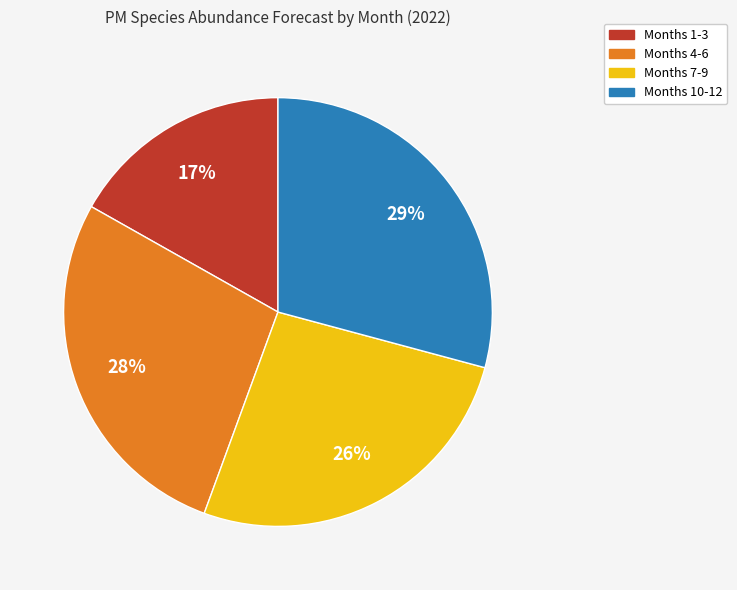

To the nearest percent, what is the average slice percentage?

25%